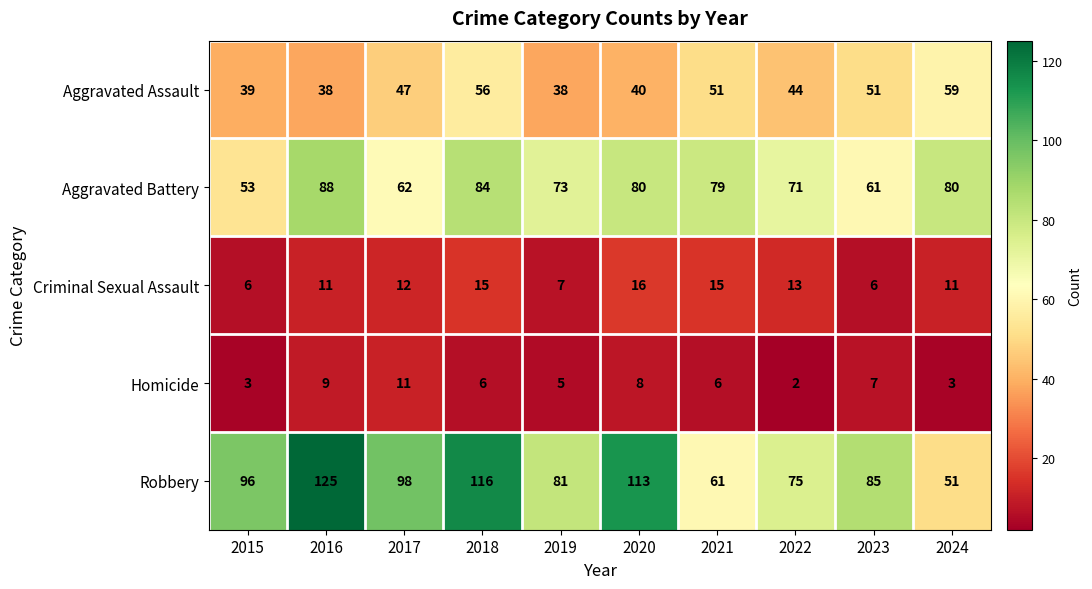

What is the minimum value shown in the chart?

2